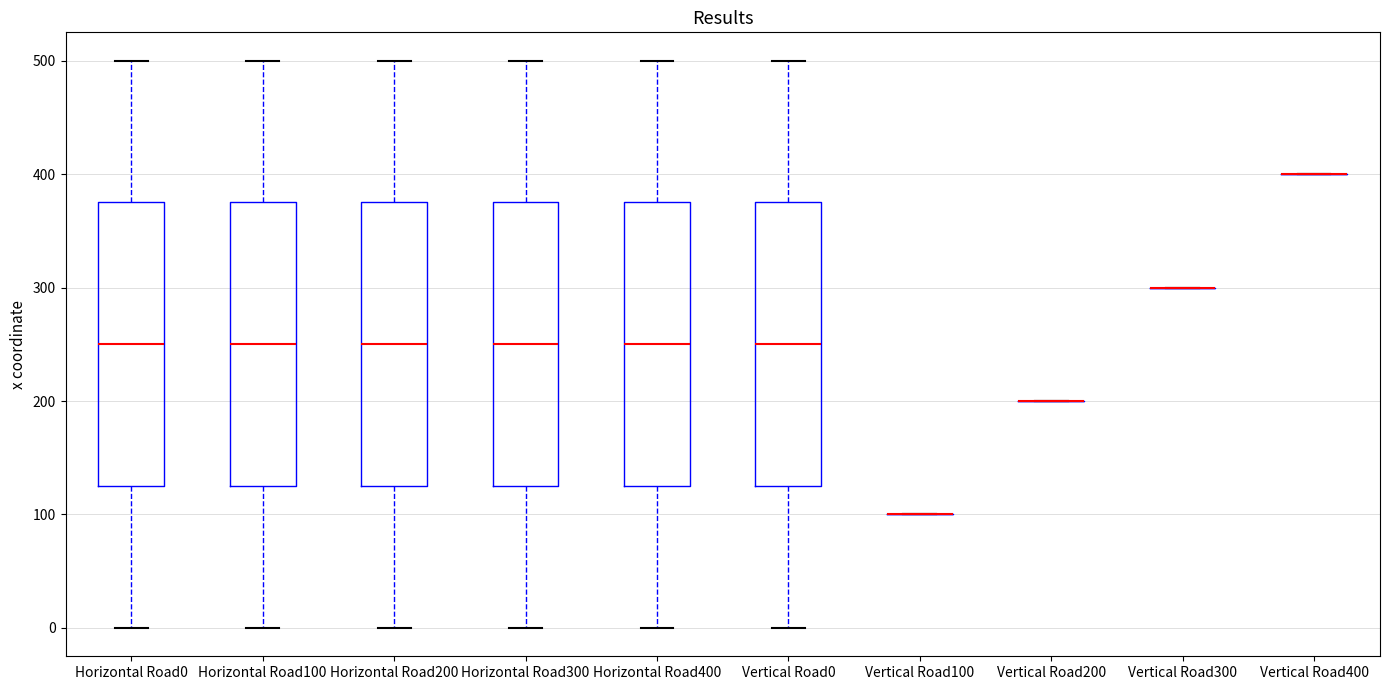

Reading left to right, transcribe this box plot: for each box, give where its median line is, the range the box spans, and where its two whiskers end, as read against the y-axis. The values are not printed on the chart, so give them approximately, as read against the axis.

Horizontal Road0: median 250, box 130 to 380, whiskers 0 to 500
Horizontal Road100: median 250, box 130 to 380, whiskers 0 to 500
Horizontal Road200: median 250, box 130 to 380, whiskers 0 to 500
Horizontal Road300: median 250, box 130 to 380, whiskers 0 to 500
Horizontal Road400: median 250, box 130 to 380, whiskers 0 to 500
Vertical Road0: median 250, box 130 to 380, whiskers 0 to 500
Vertical Road100: box collapsed to a line at 100, whiskers 100 to 100
Vertical Road200: box collapsed to a line at 200, whiskers 200 to 200
Vertical Road300: box collapsed to a line at 300, whiskers 300 to 300
Vertical Road400: box collapsed to a line at 400, whiskers 400 to 400